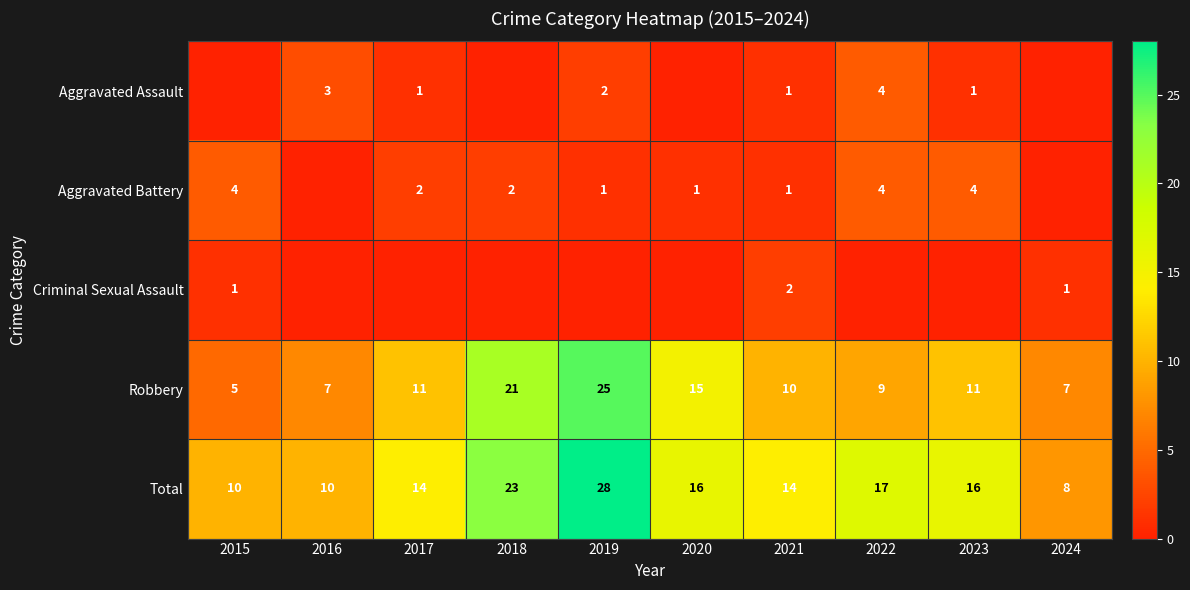

Which series changed the most between 2016 and 2023?

Total